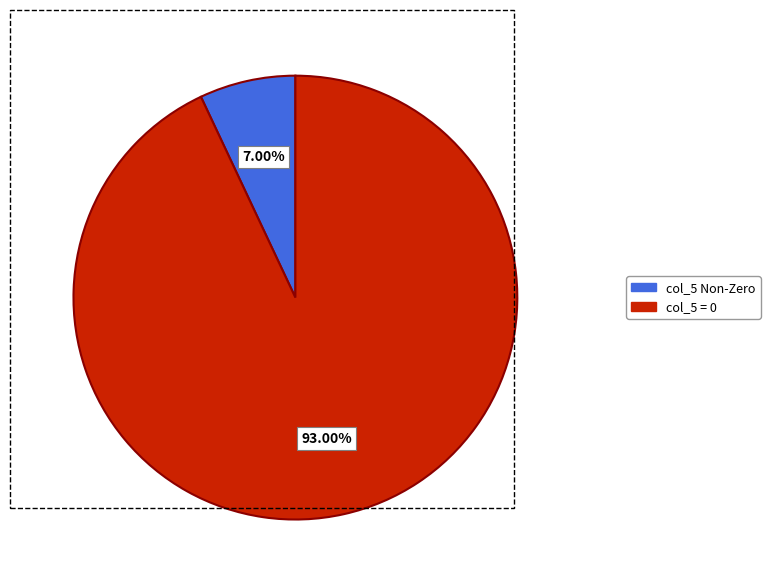

Count the number of slices in the pie.

2